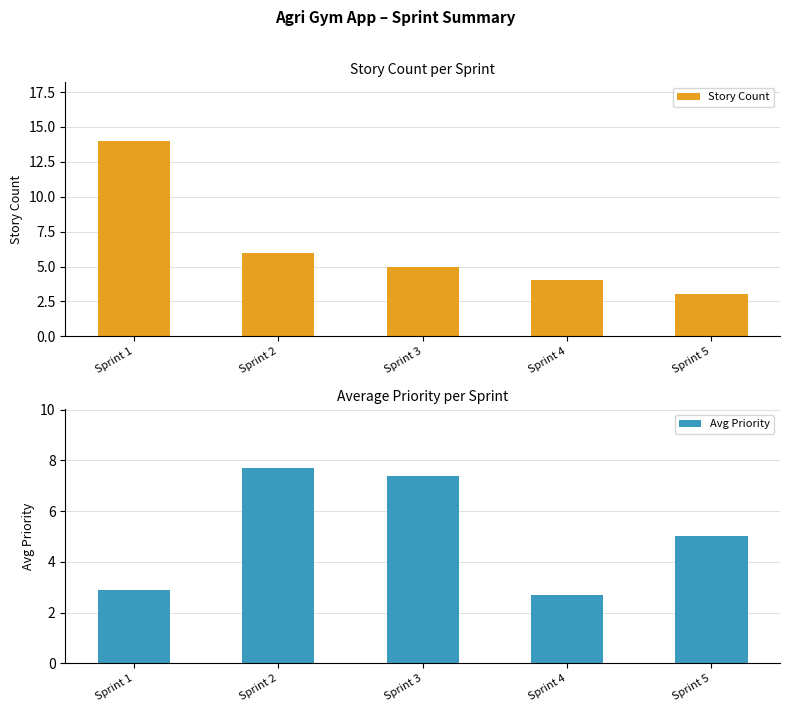

How many data points does each series have?

5